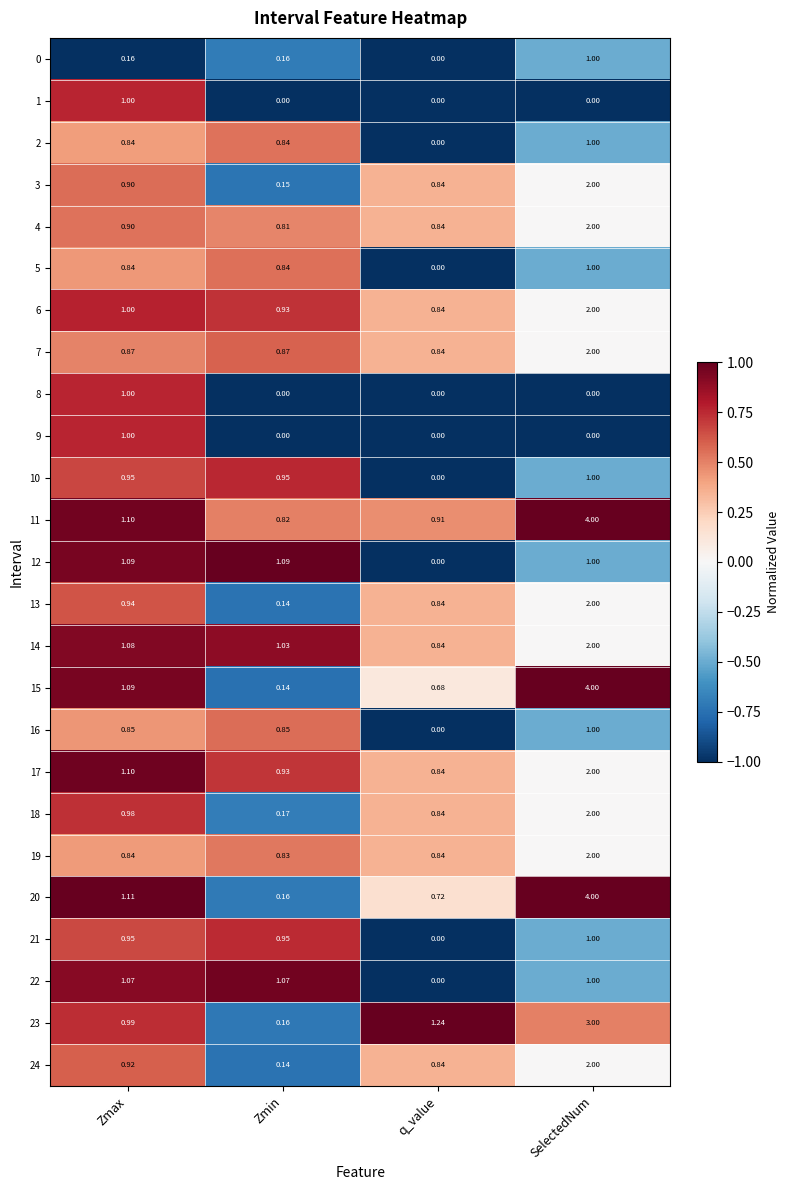

At which label is 16 closest to 0?

q_value